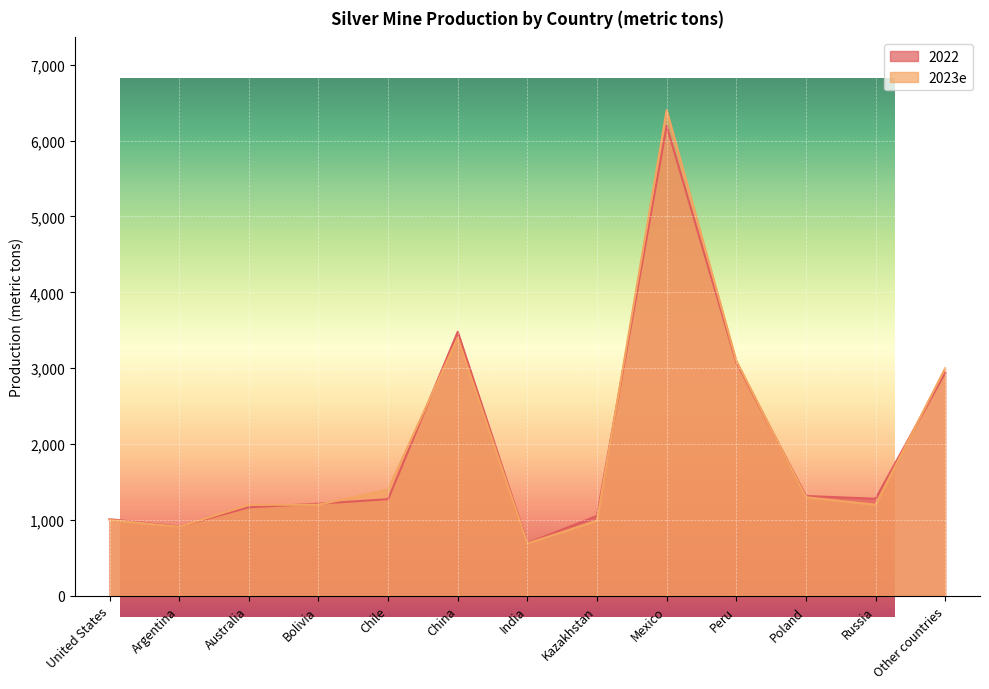

At which label is 2023e closest to 3545?

China